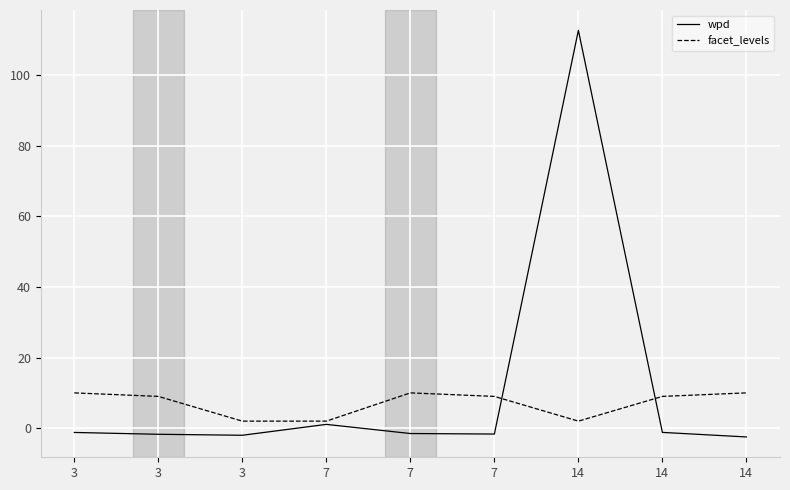

What are all the series names shown in the legend?

wpd, facet_levels